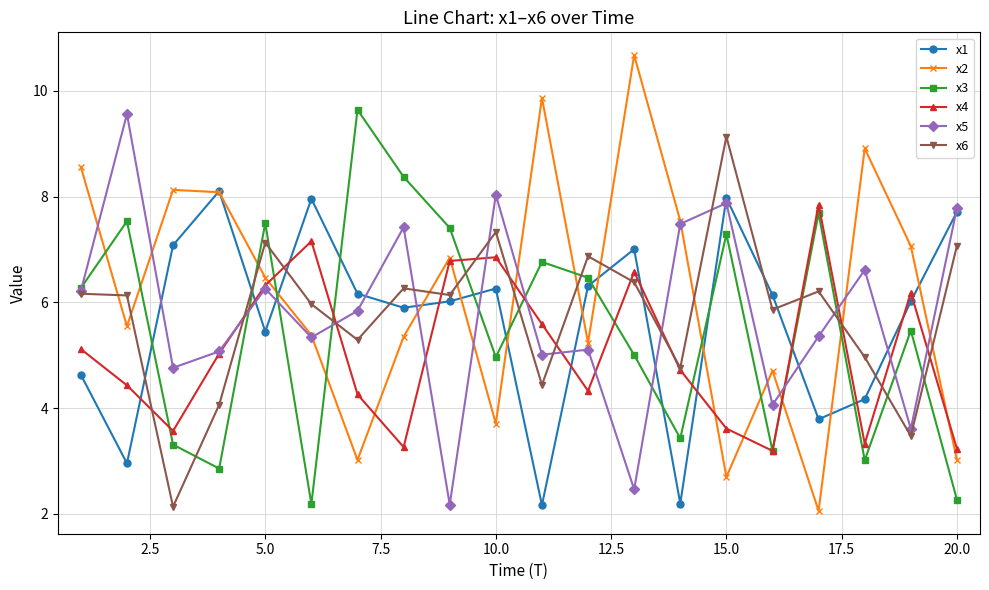

True or false: x6 has more than 2 points higher than both neighbors.

True